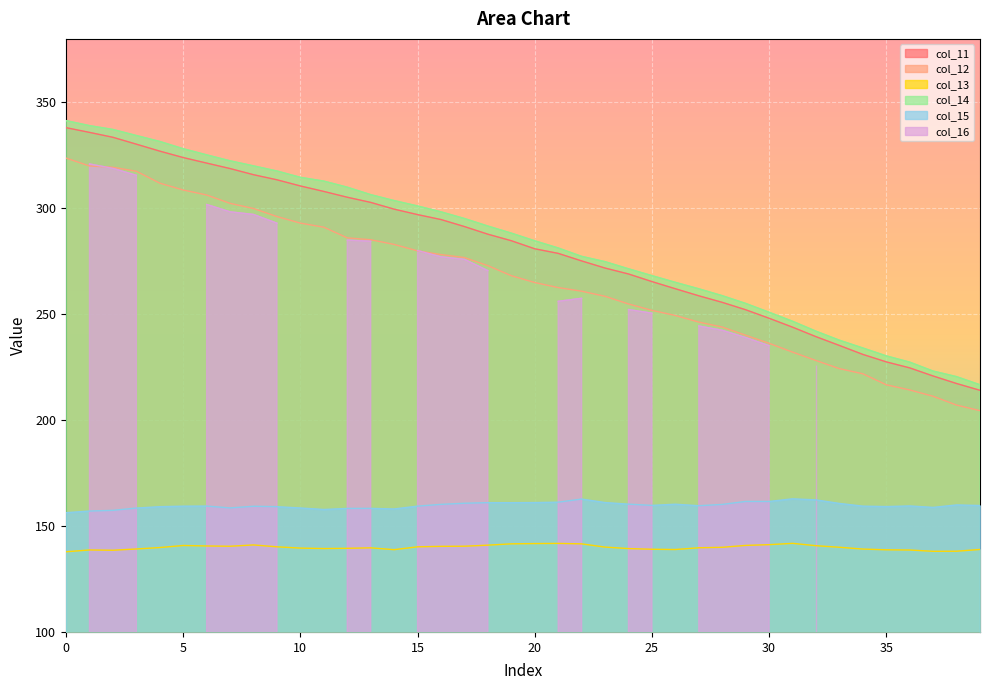

True or false: col_13 and col_11 cross at least once.

False